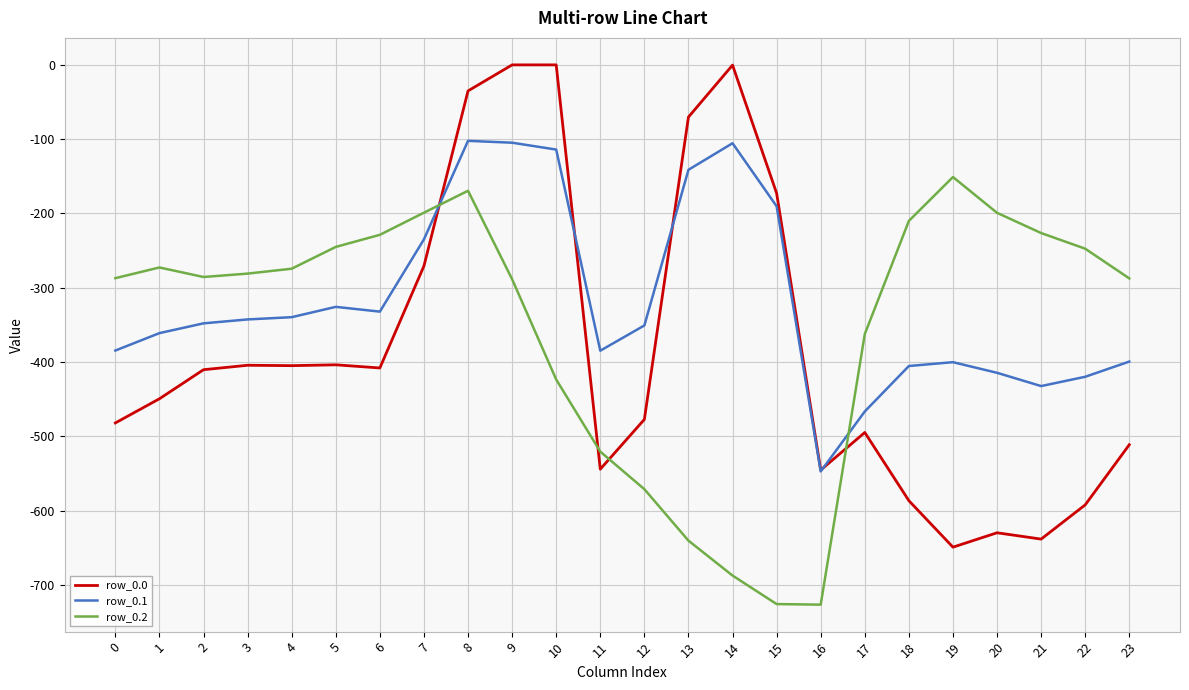

Which category has the lowest value in the row_0.1 series?

16